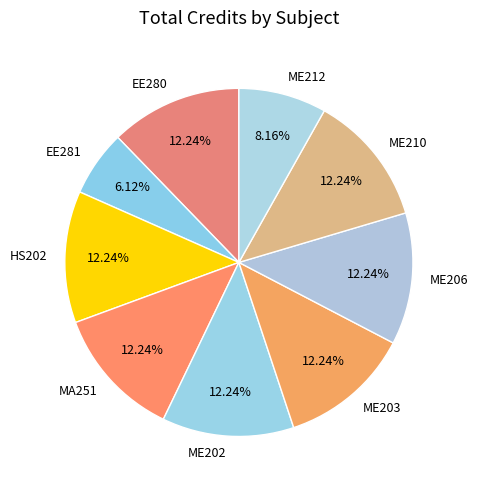

Which slice is the smallest?

EE281